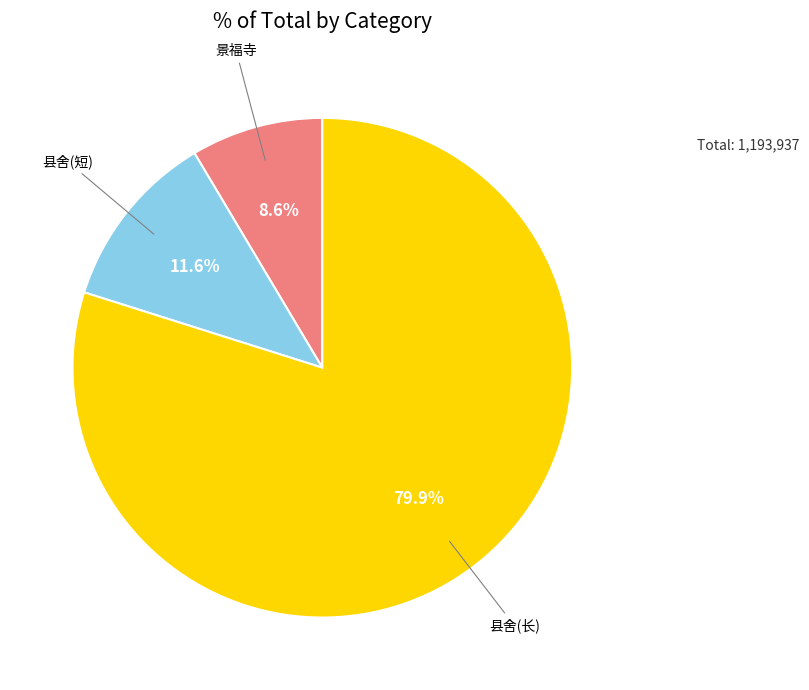

Does any single category account for the majority?

Yes